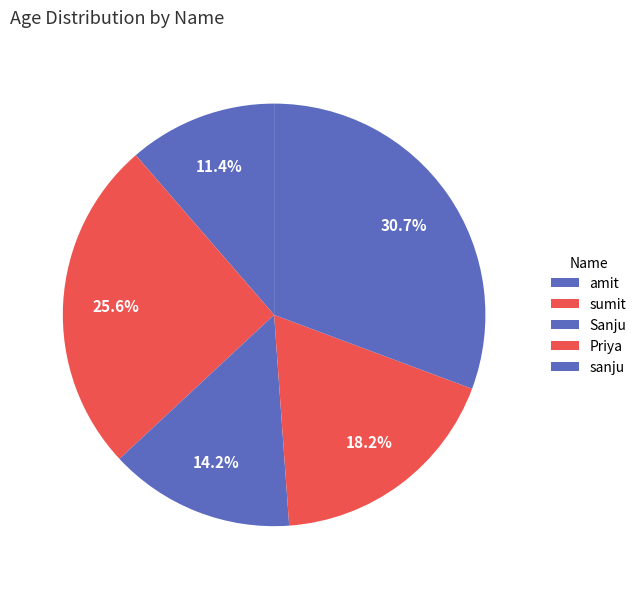

What portion of the pie excludes sumit?

74.4%